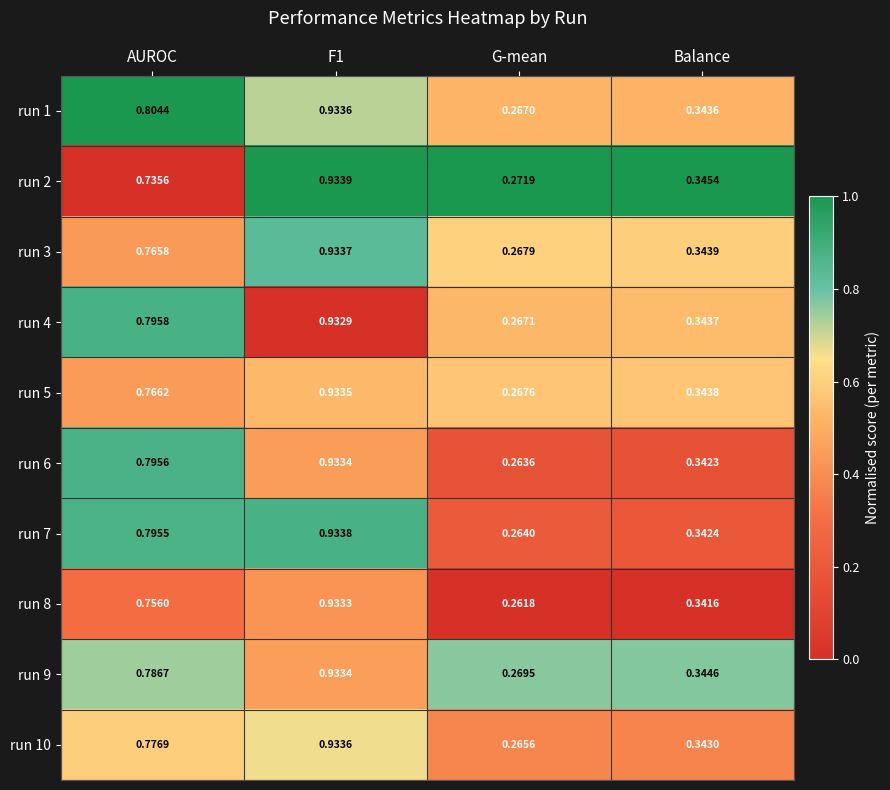

What is the spread (max minus min) of values at F1?

0.0